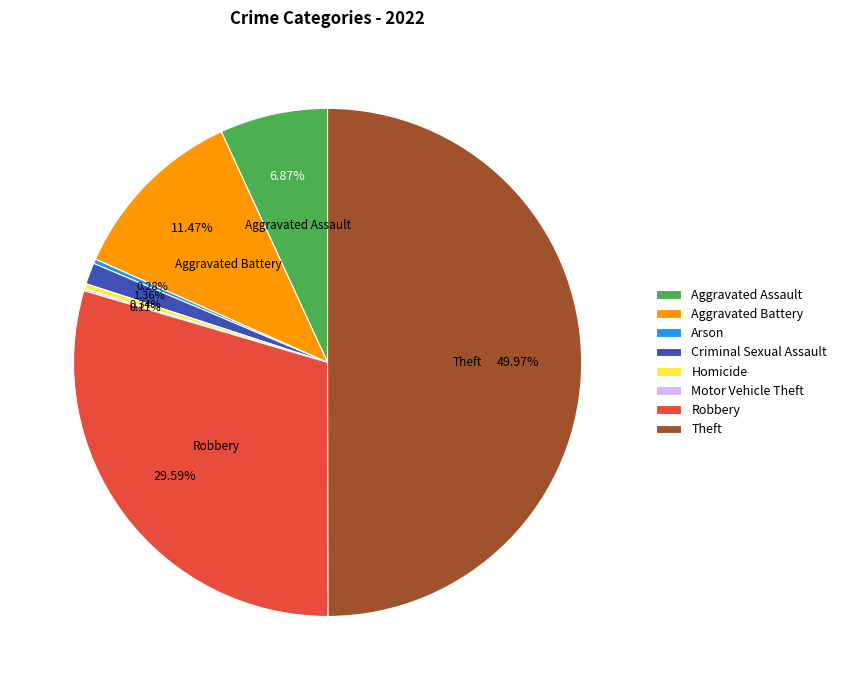

Between Aggravated Battery and Criminal Sexual Assault, which is larger?

Aggravated Battery